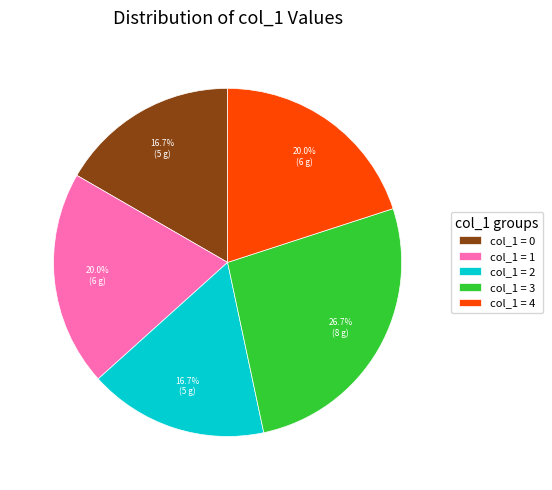

What is the ratio of the value at col_1 = 3 to the value at col_1 = 4?

1.3